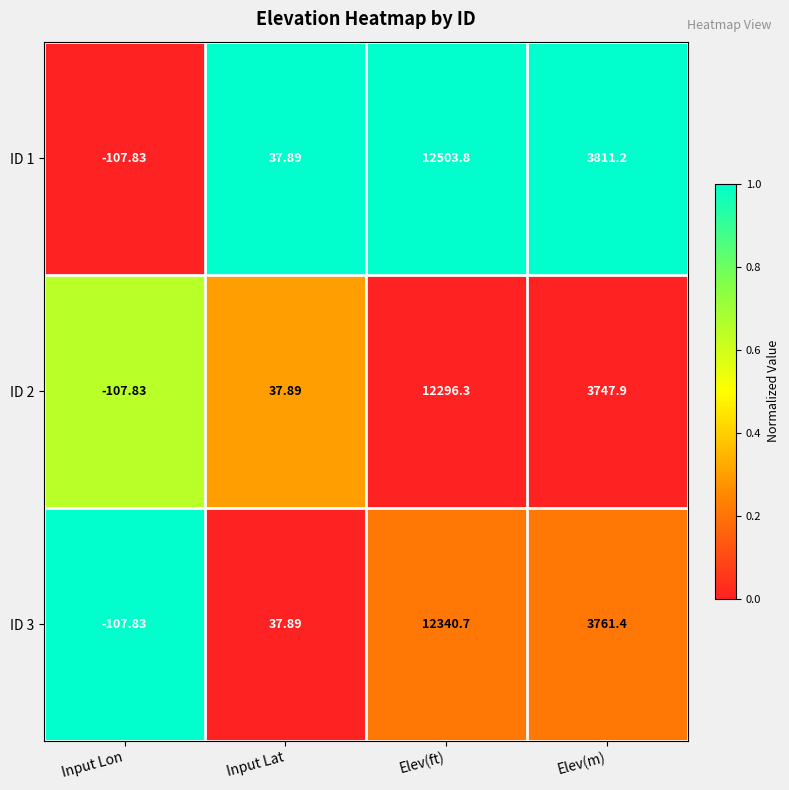

Count the number of categories in the chart.

4